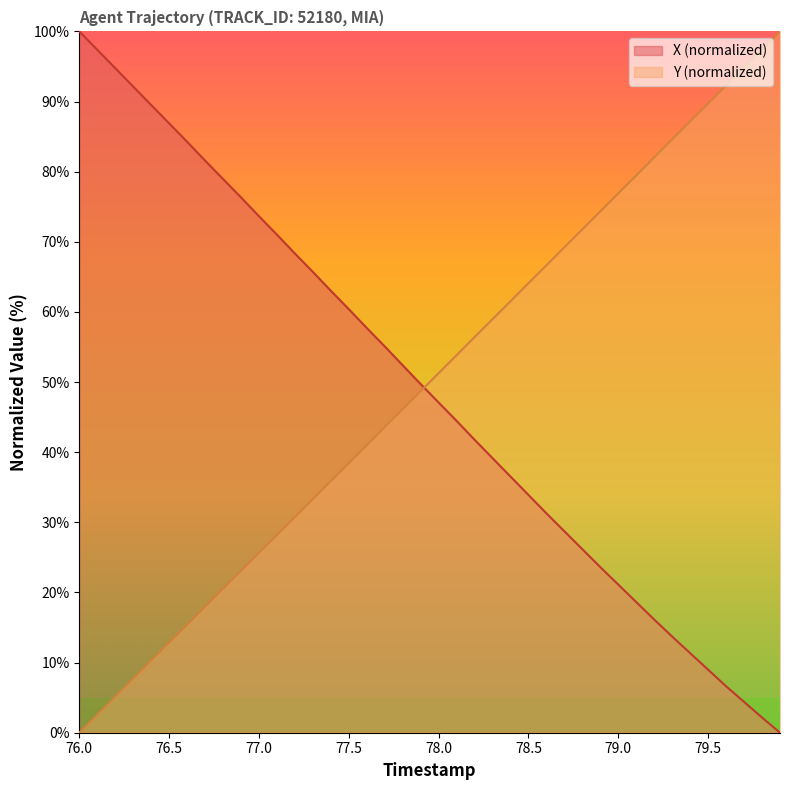

The value of X (normalized) at 78.0 is 47.1. True or false?

True